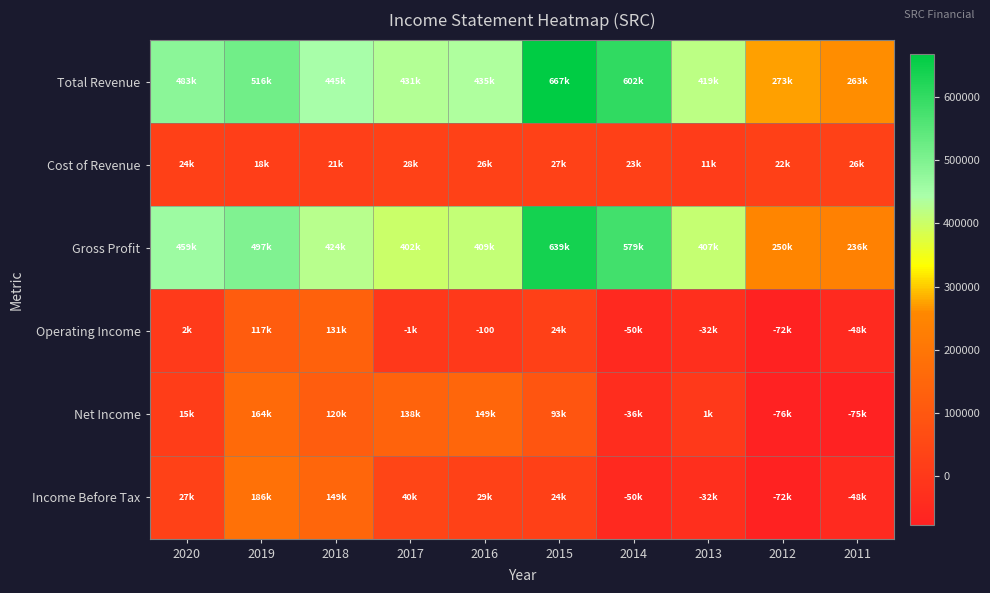

True or false: Income Before Tax has a value of -72000 at 2012.

True